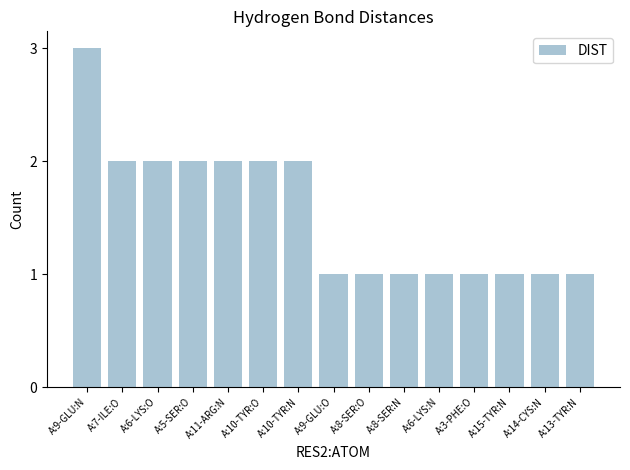

What is the sum of the values at A:6-LYS:O and A:10-TYR:O?

4